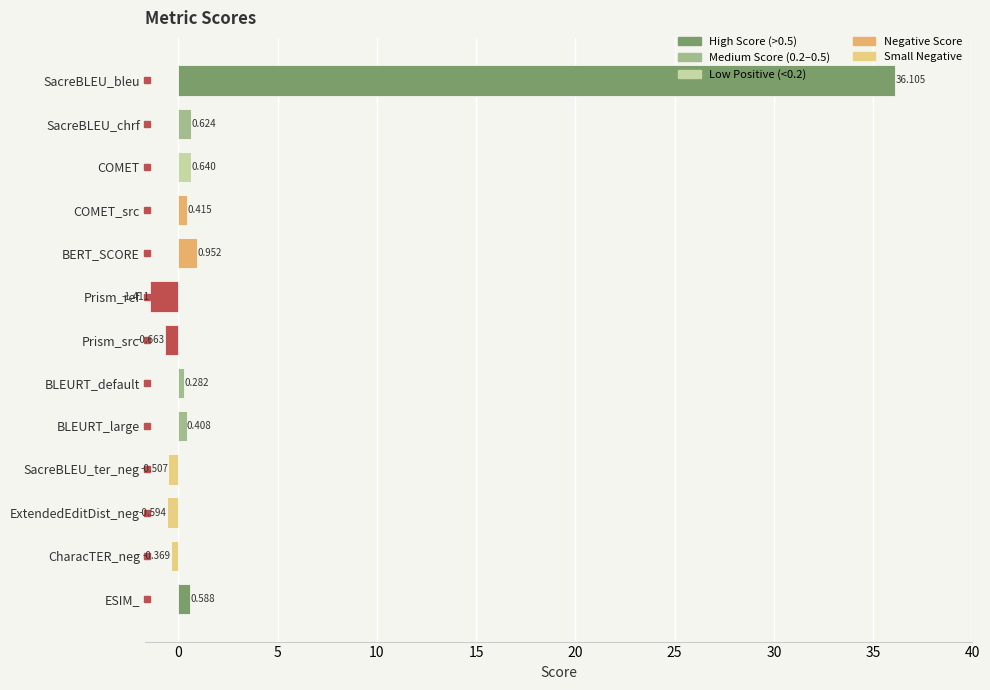

Rank the categories by value from lowest to highest.

Prism_ref, Prism_src, ExtendedEditDist_neg, SacreBLEU_ter_neg, CharacTER_neg, BLEURT_default, BLEURT_large, COMET_src, ESIM_, SacreBLEU_chrf, COMET, BERT_SCORE, SacreBLEU_bleu